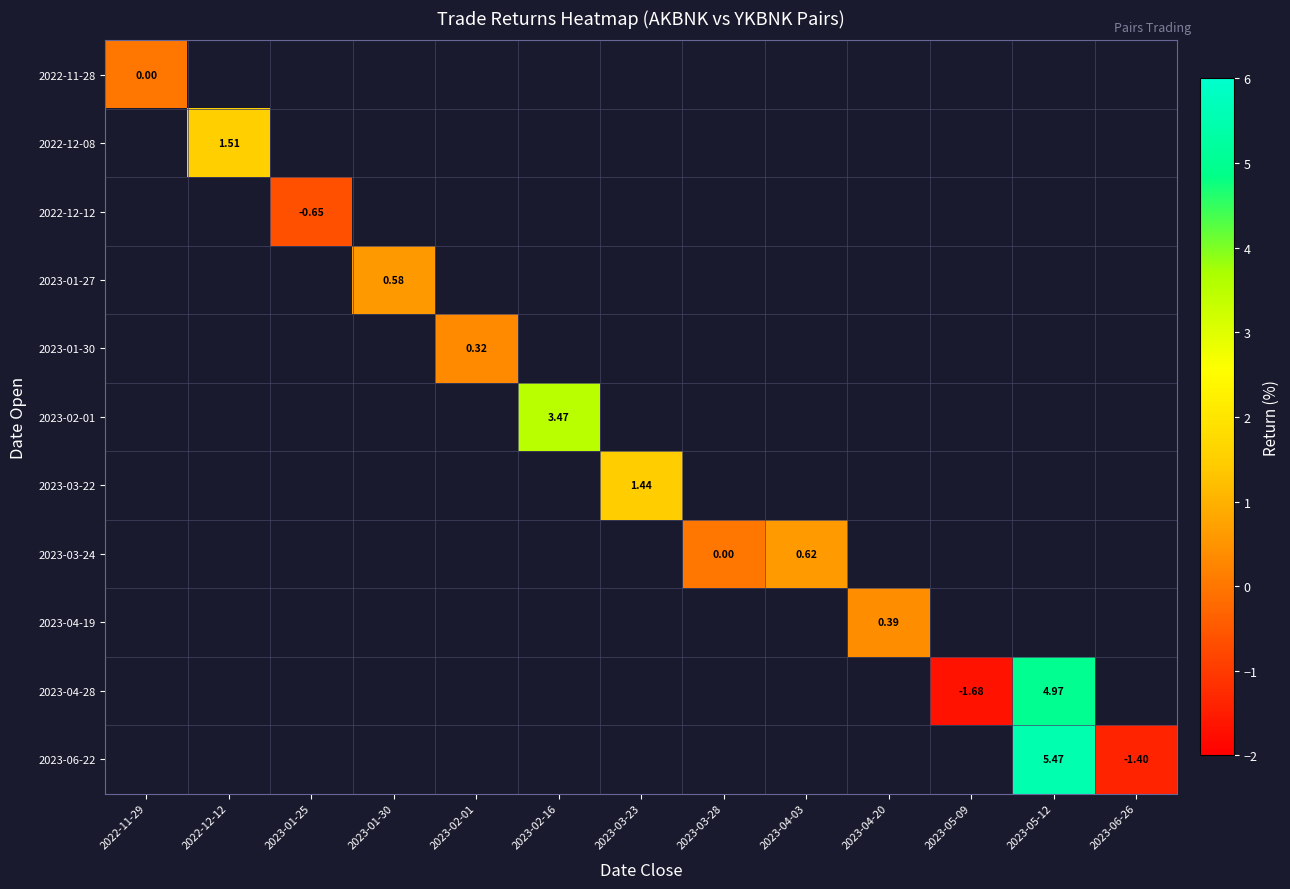

Which category has the highest value across all series?

2023-05-12